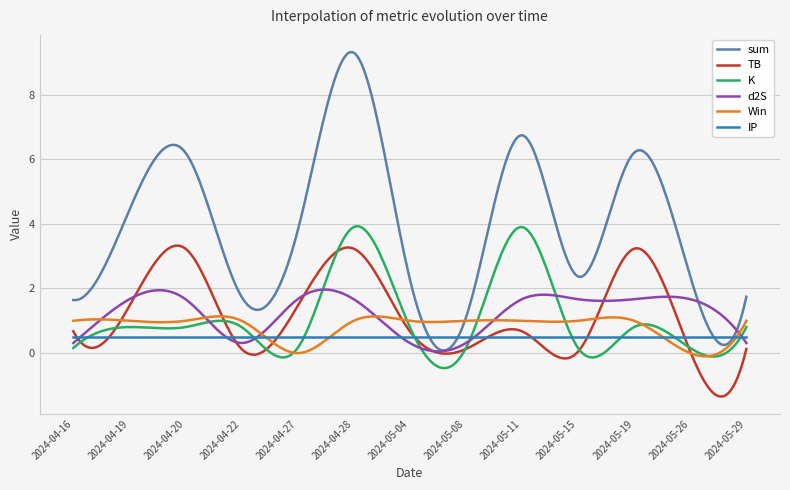

Count the number of data series in this chart.

6